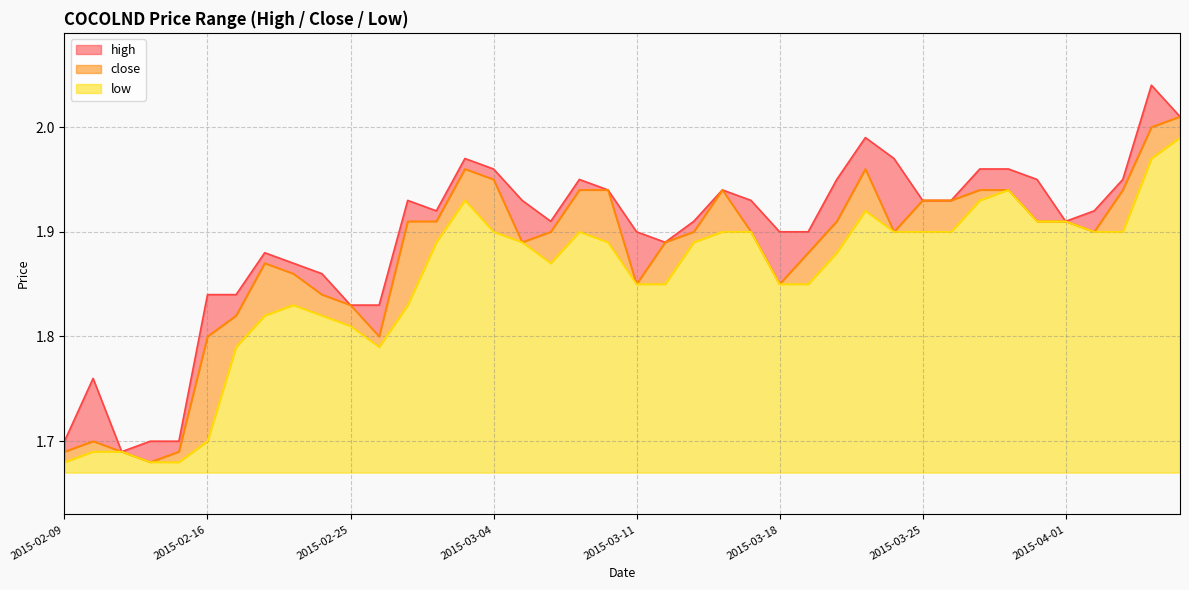

Where is low nearest to the value 1?

2015-02-09